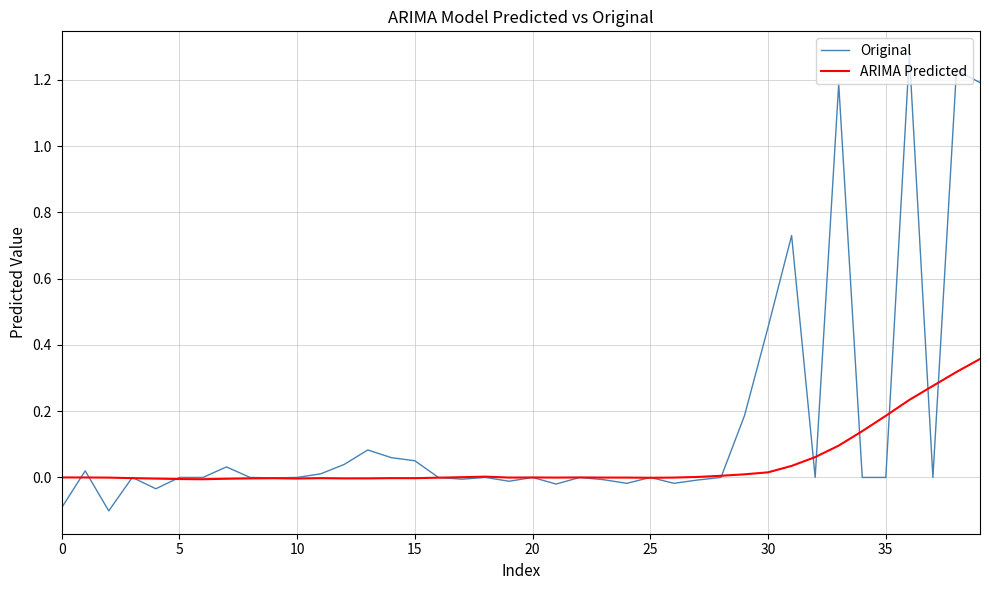

After their last crossing, which series has the higher values: ARIMA Predicted or Original?

Original